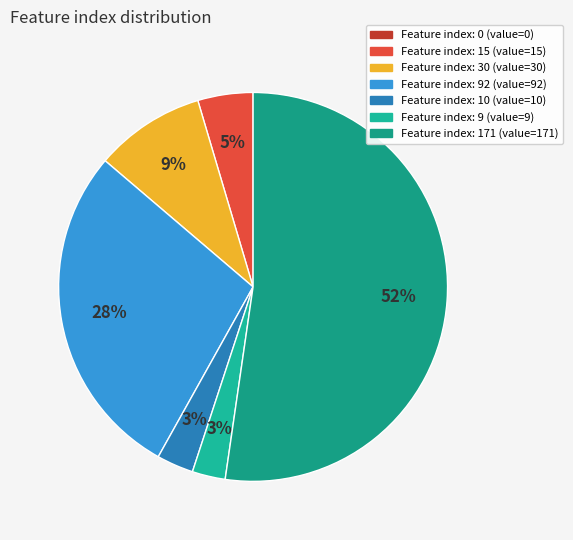

Does any single category account for the majority?

Yes